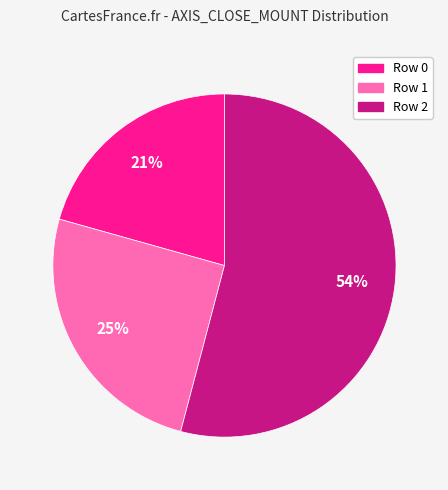

What is the smallest slice in the pie chart?

Row 0